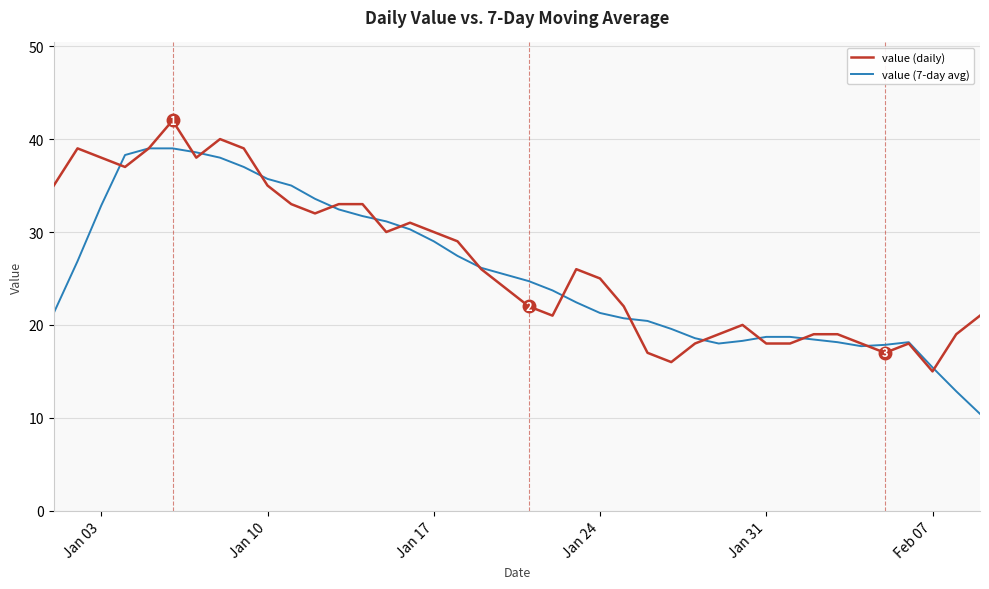

What is the smallest value displayed?

10.4